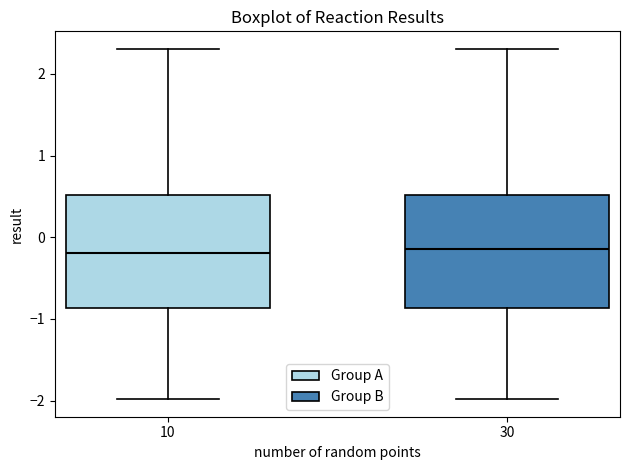

Reading left to right, transcribe this box plot: for each box, give where its median line is, the range the box spans, and where its two whiskers end, as read against the y-axis. The values are not printed on the chart, so give them approximately, as read against the axis.

10: median -0.2, box -0.9 to 0.5, whiskers -2.0 to 2.3
30: median -0.1, box -0.9 to 0.5, whiskers -2.0 to 2.3